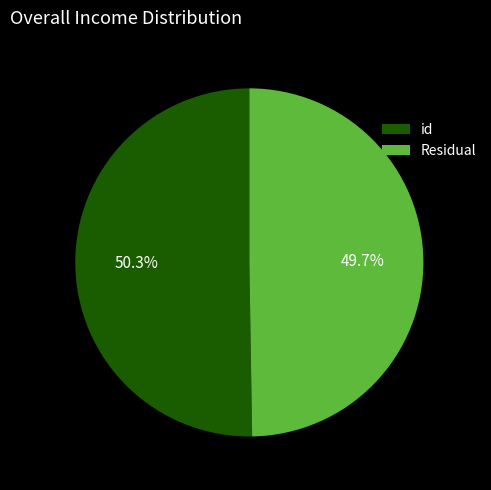

What is the ratio of the value at id to the value at Residual?

1.0